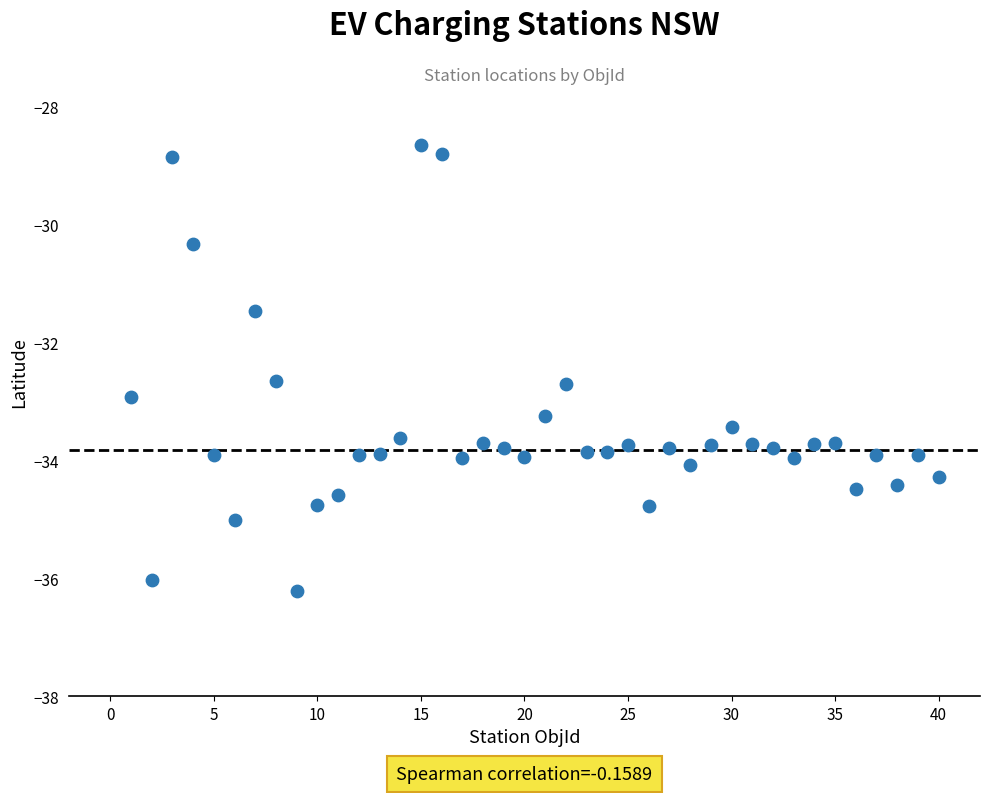

What Y value in the scatter plot is closest to -32?

-31.5